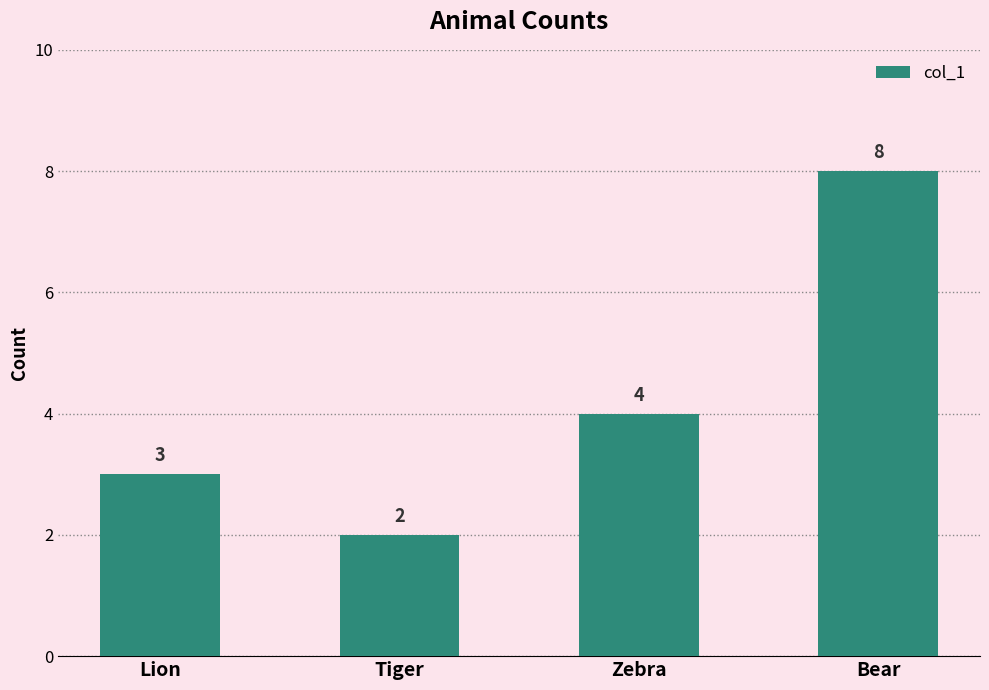

What is the difference between the values at Bear and Lion?

5